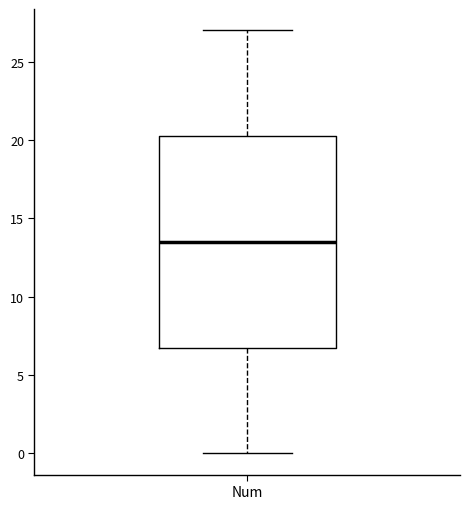

Read this box plot against the y-axis: the position of the median line, the range covered by the box, and the ends of both whiskers. The values are not printed on the chart, so give them approximately, as read against the axis.

median 13.5, box 7.0 to 20.5, whiskers 0.0 to 27.0